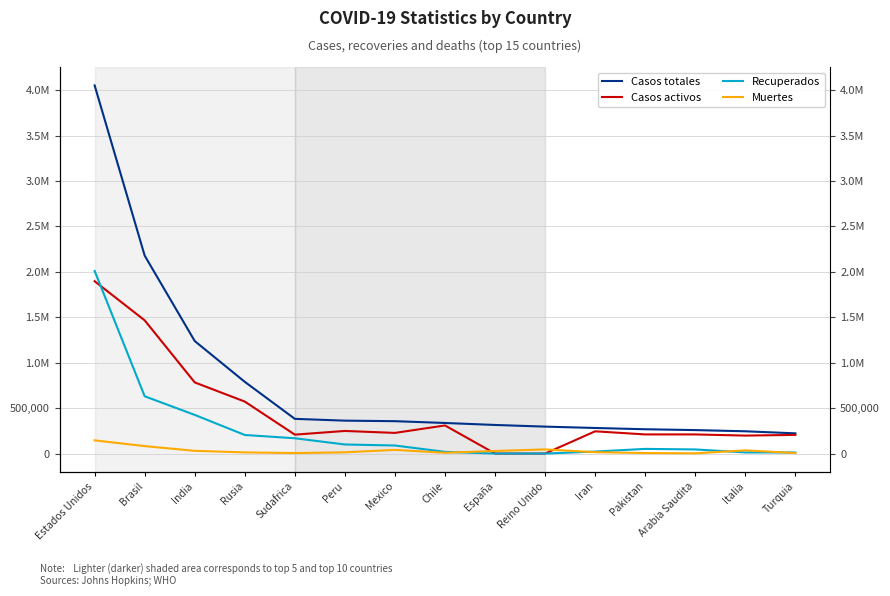

Is it true that Casos activos equals 572053 at Rusia?

True